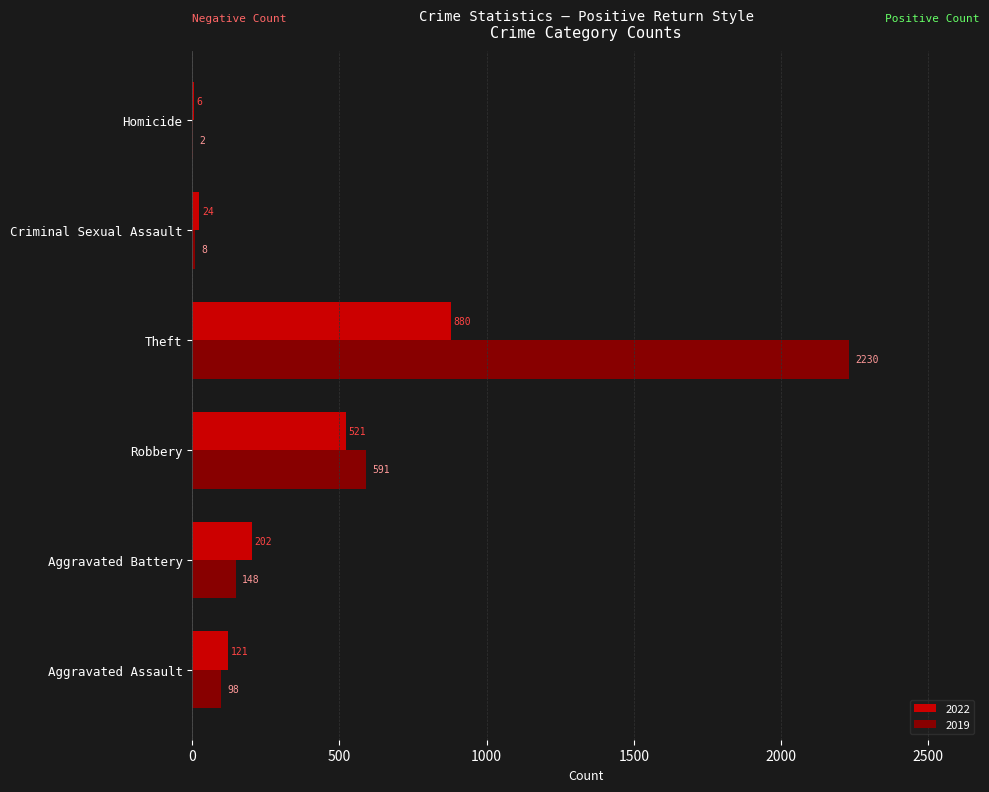

Which series has the largest total across all categories?

2019